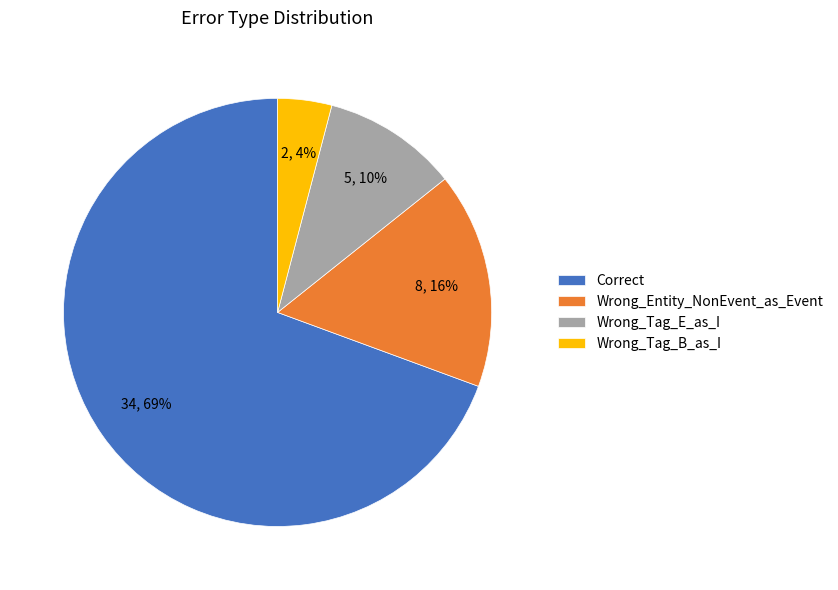

Rank the categories by value from highest to lowest.

Correct, Wrong_Entity_NonEvent_as_Event, Wrong_Tag_E_as_I, Wrong_Tag_B_as_I